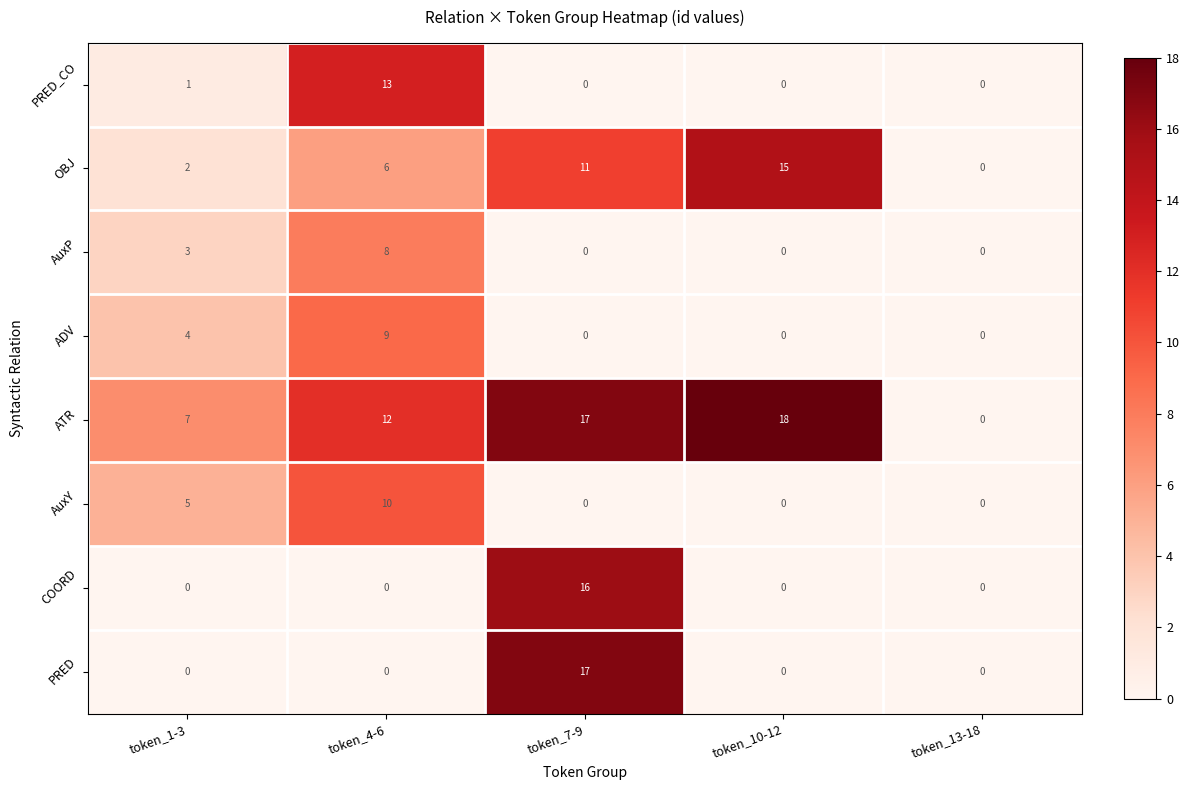

How many series are shown in this chart?

8